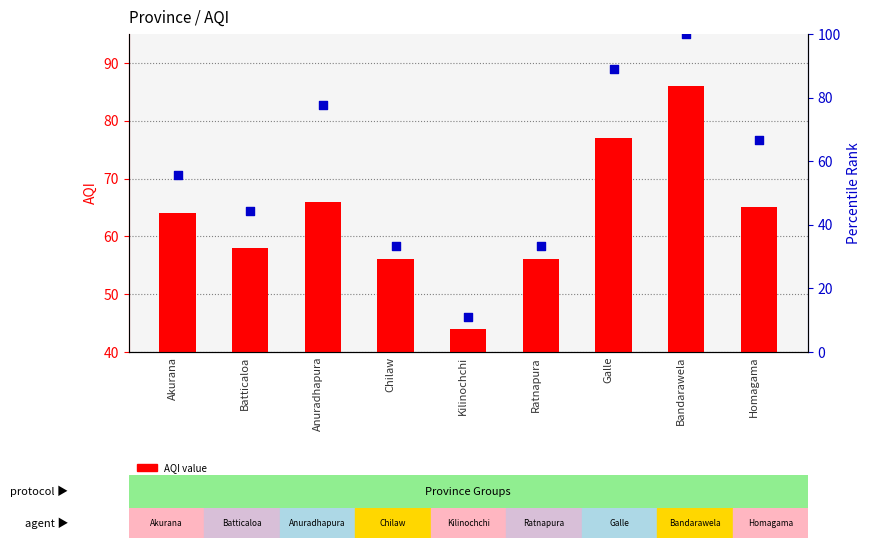

Which series has the widest spread of Y values?

percentile rank within the sample